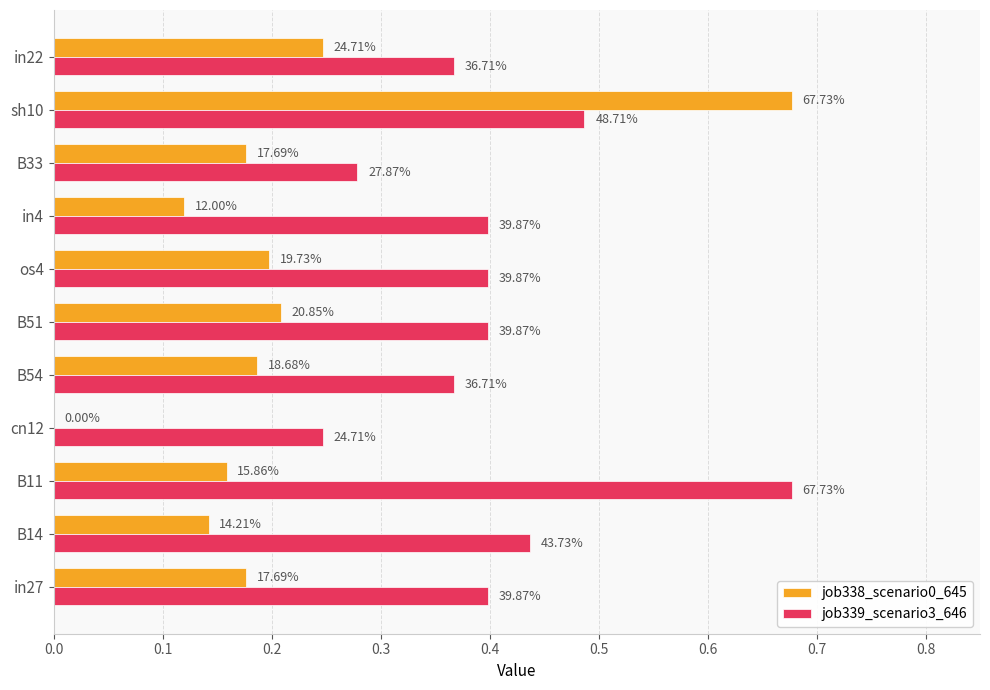

Count the job339_scenario3_646 values in the range 0 to 1.

11